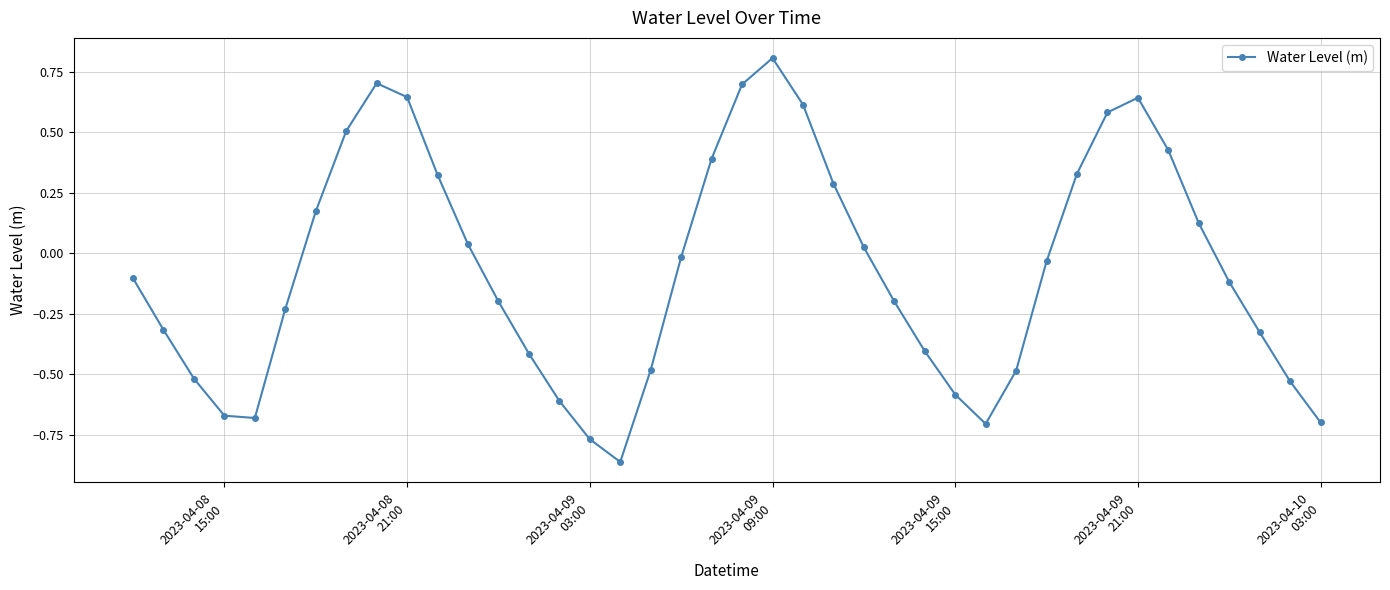

How many lines are shown in the chart?

1